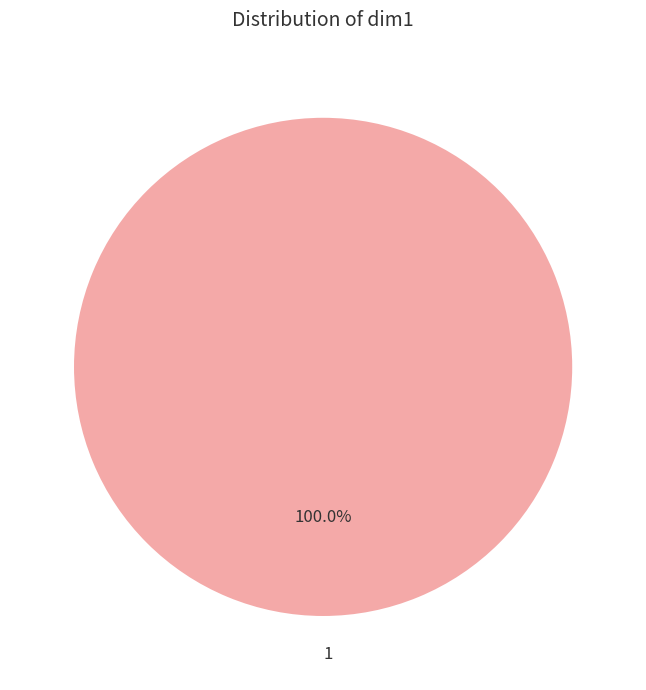

How many slices are in this pie chart?

1